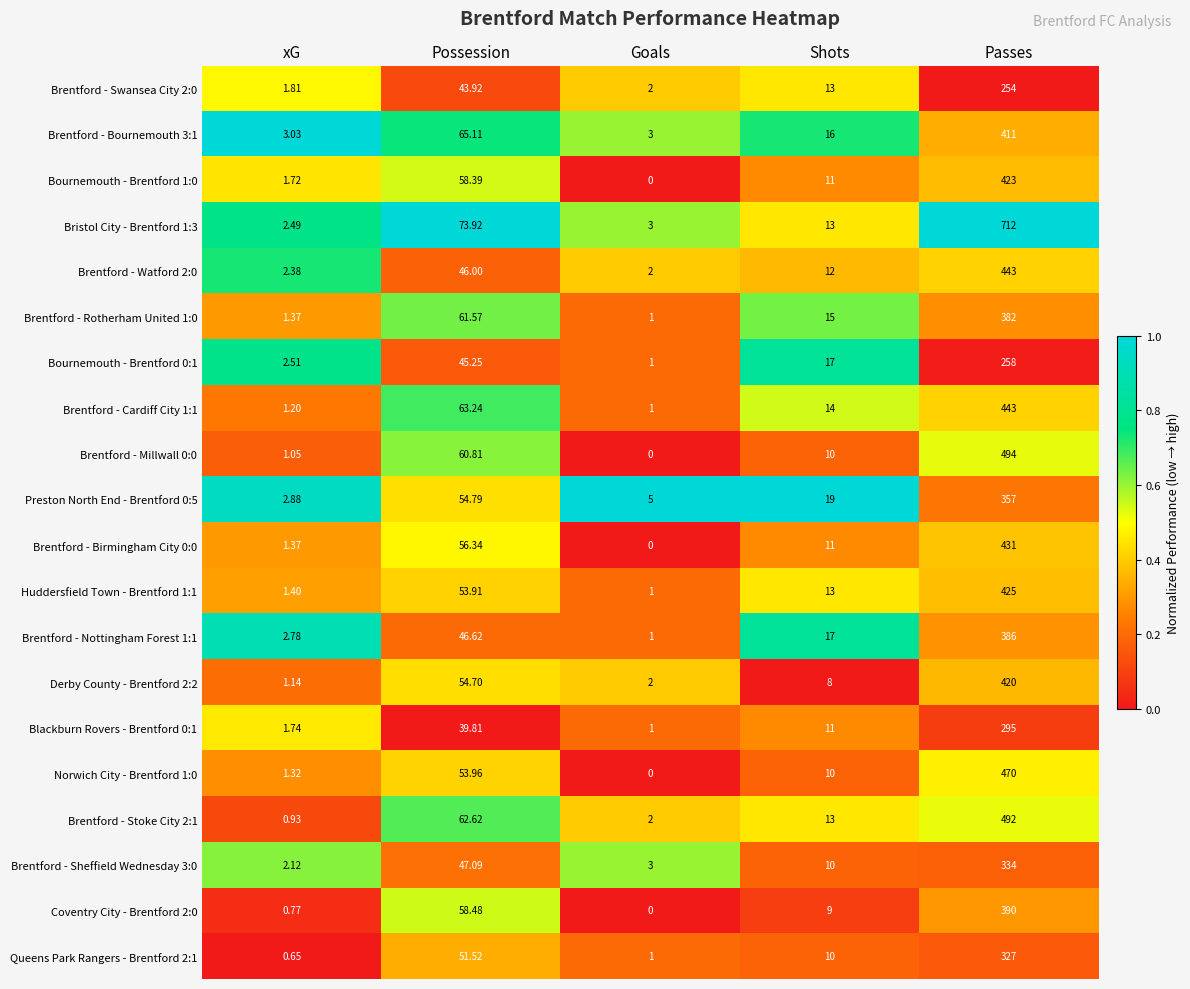

Which category has the lowest value across all series?

Goals